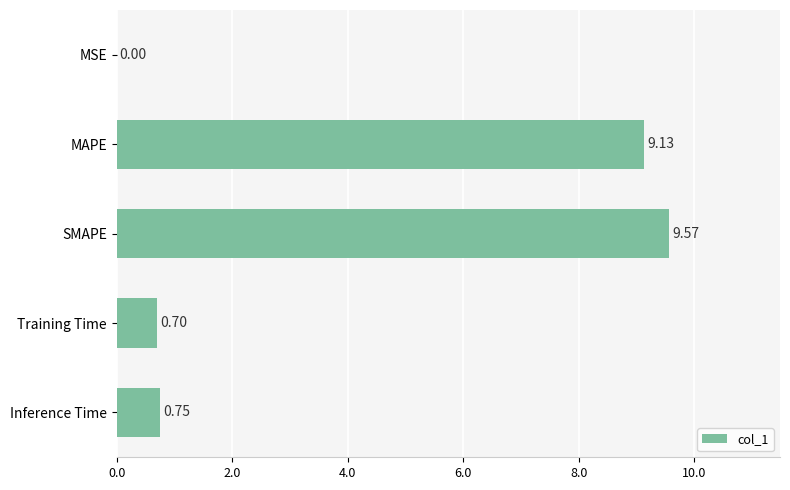

Does the chart contain stacked bars?

No